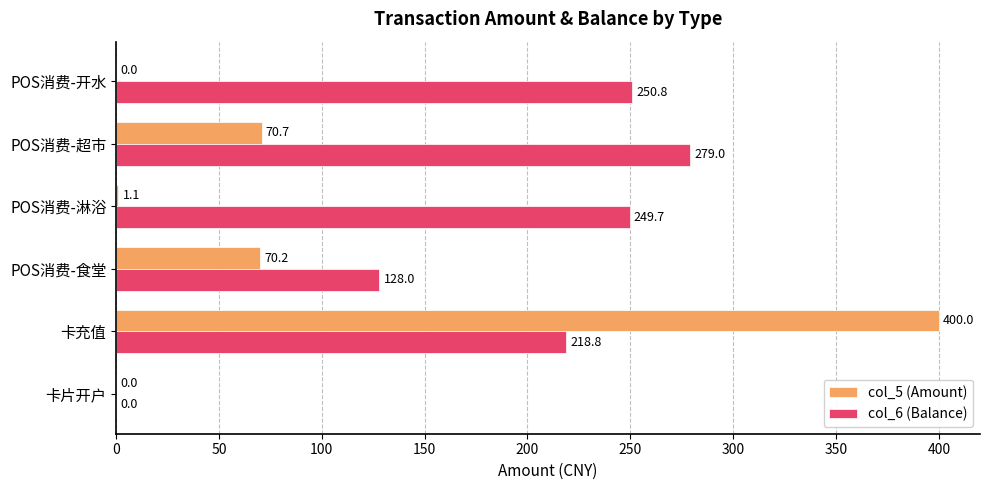

How many values in the col_6 (Balance) series exceed 249?

3